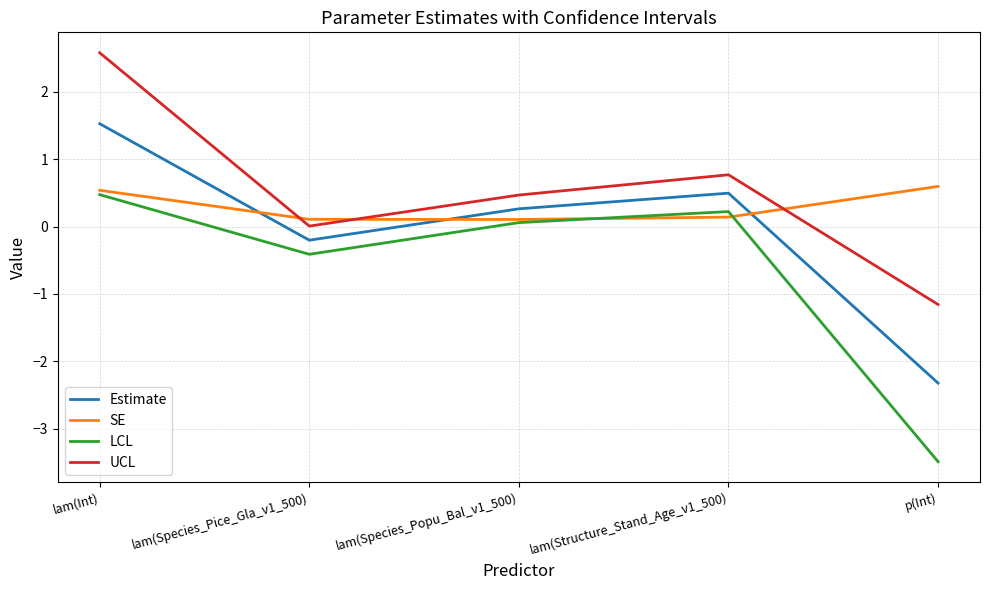

What is the greatest value displayed?

2.6